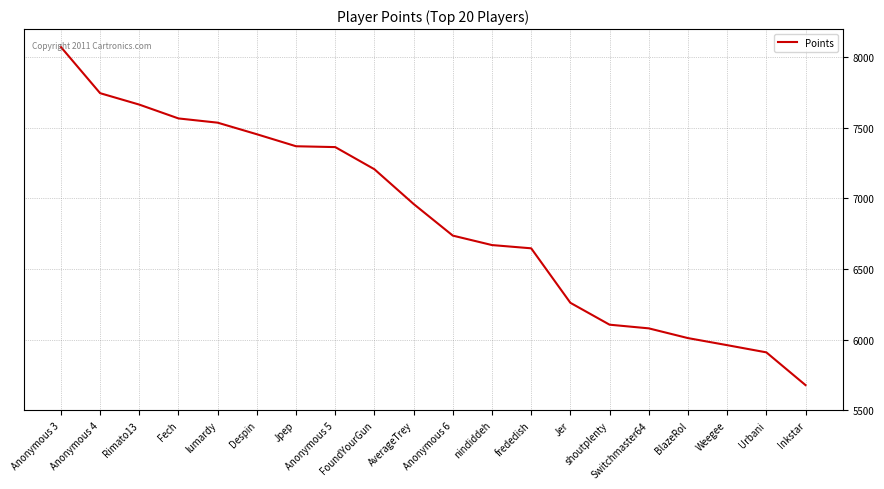

What is the smallest value displayed?

5678